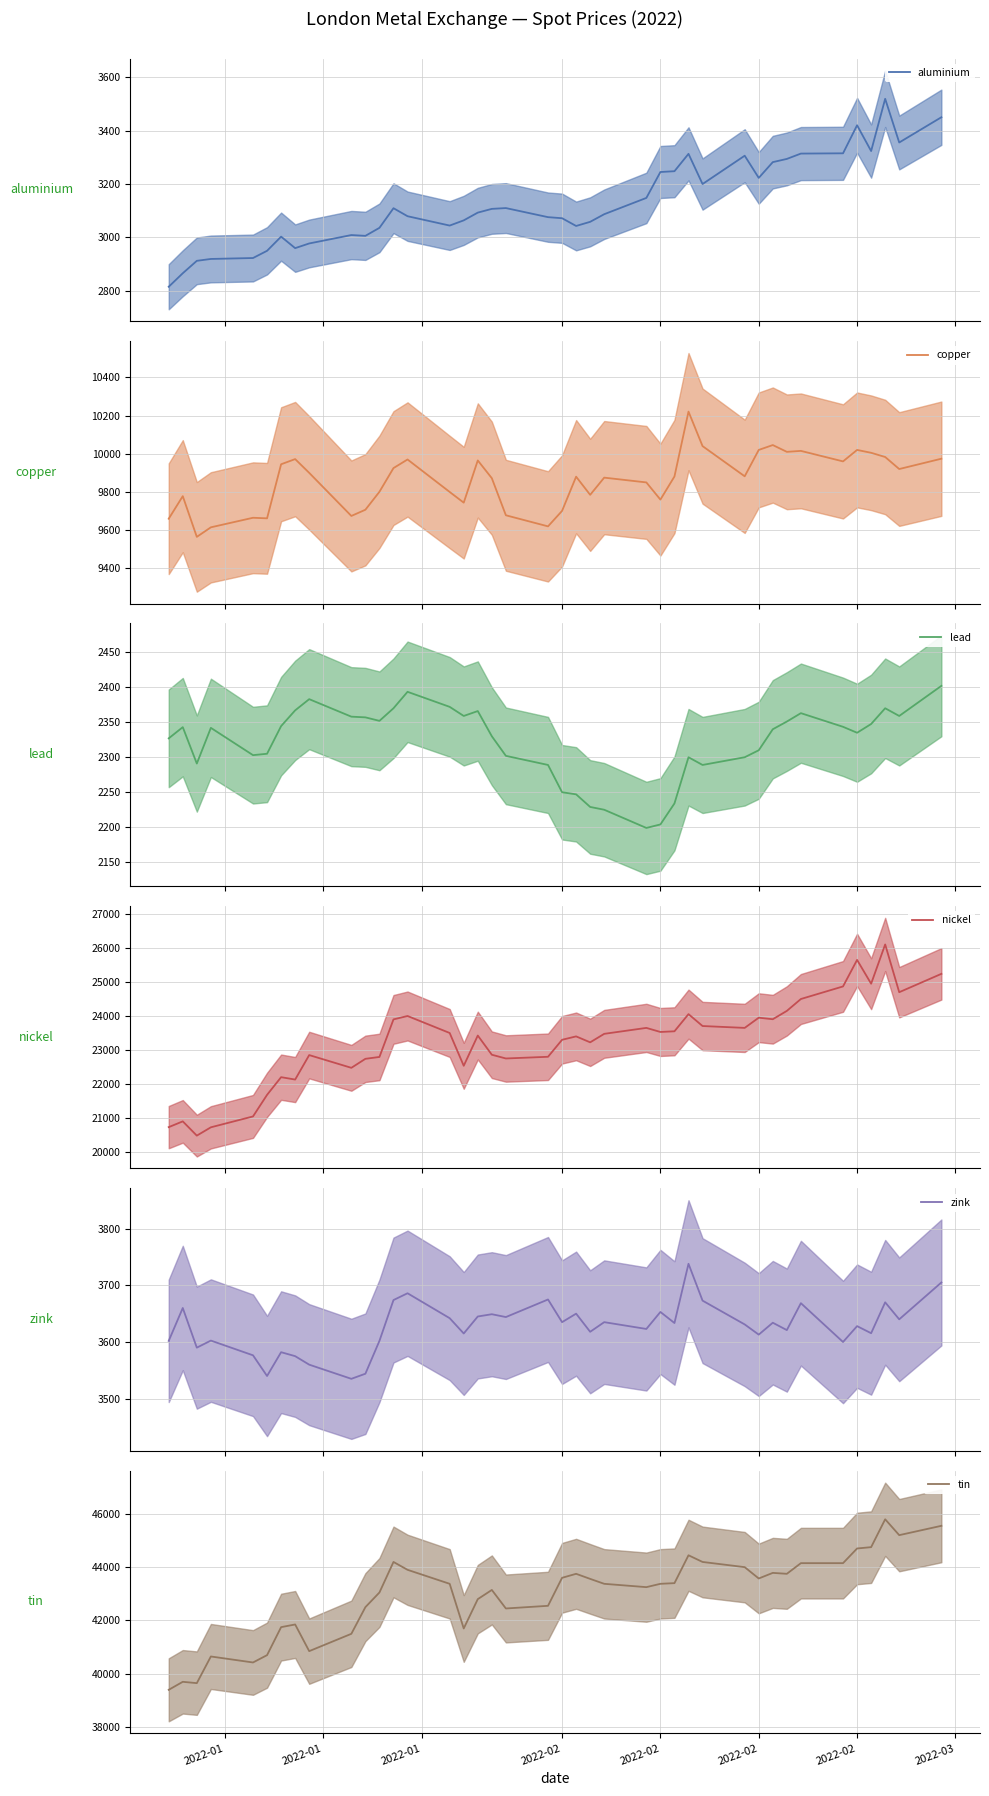

True or false: zink and nickel cross at least once.

False